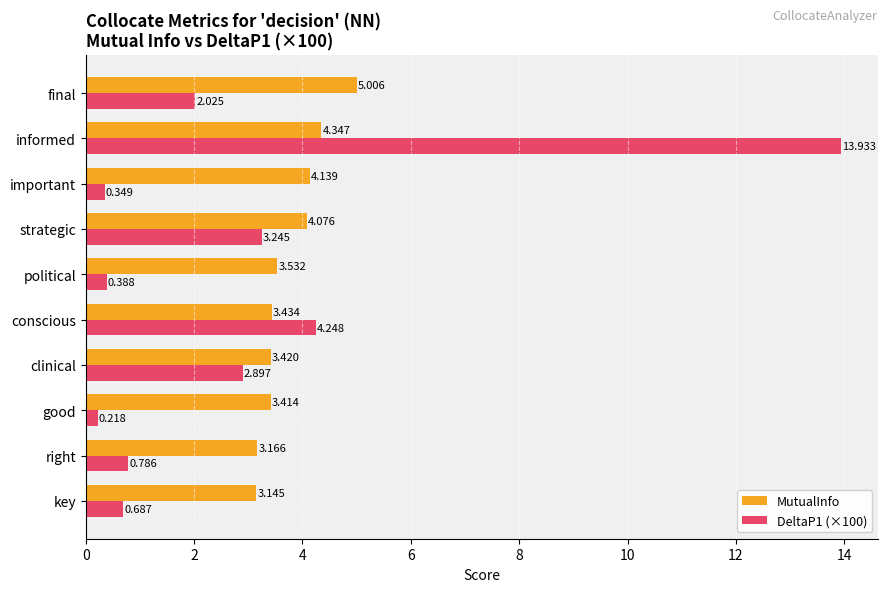

At which label is MutualInfo closest to 4?

strategic